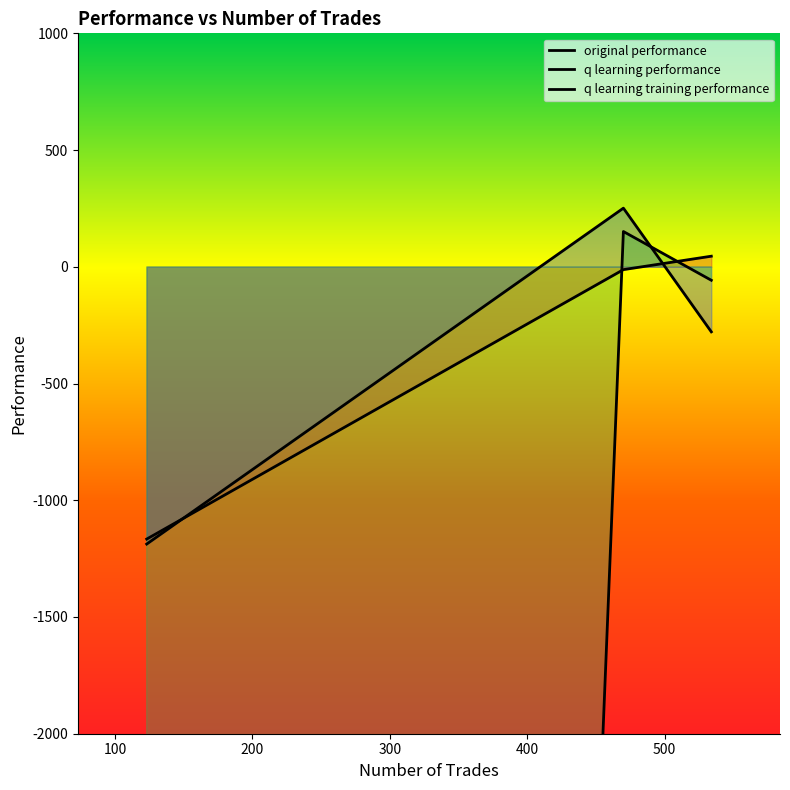

Does the chart have visible grid lines?

No